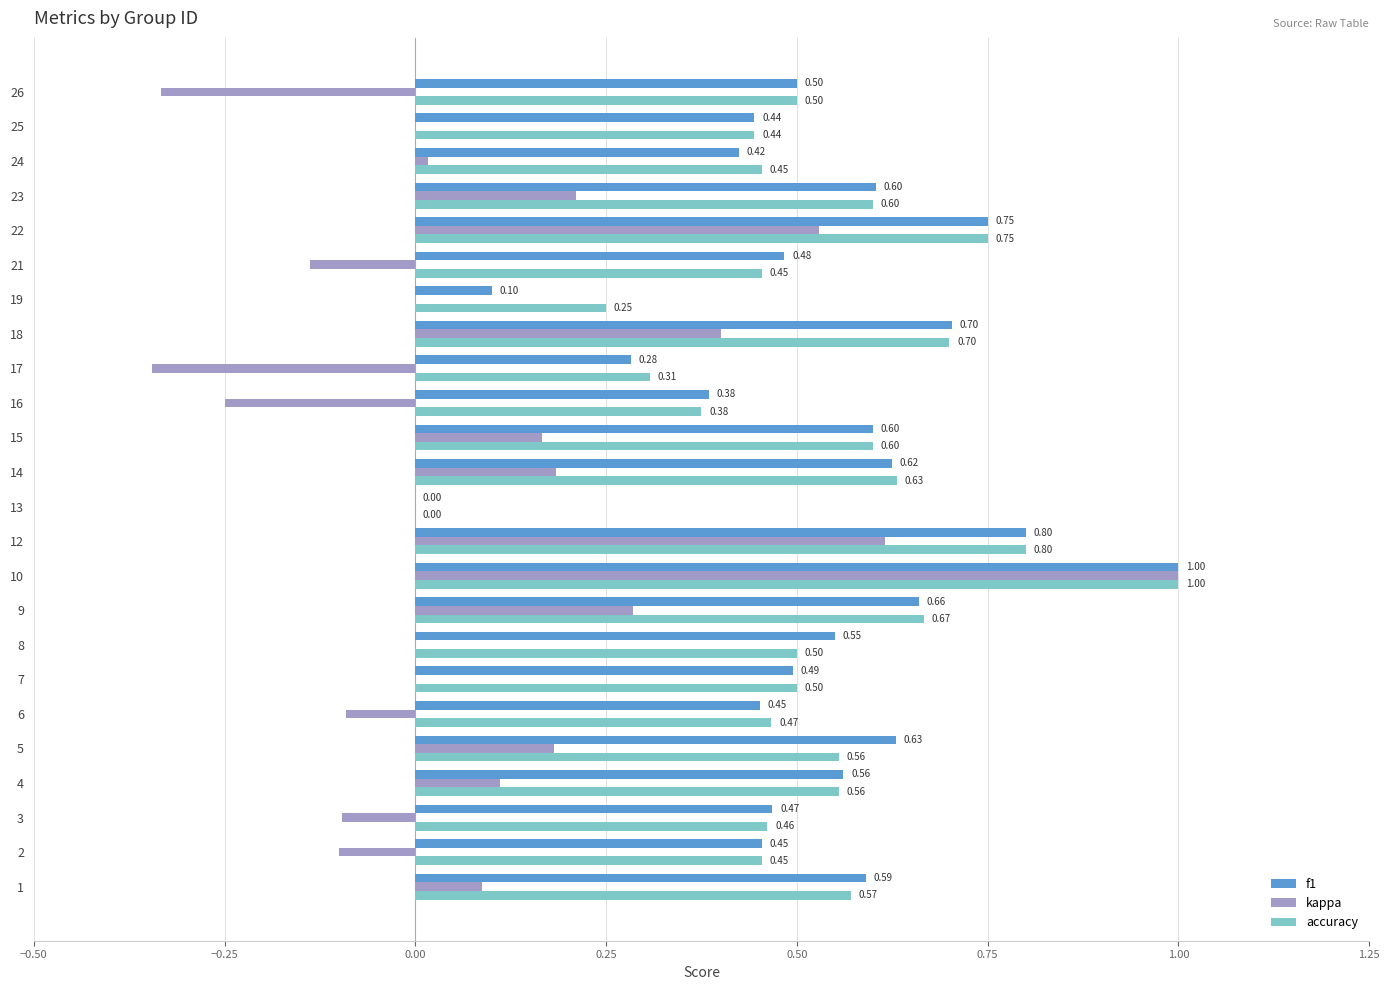

What is the total value across all series at 18?

1.8